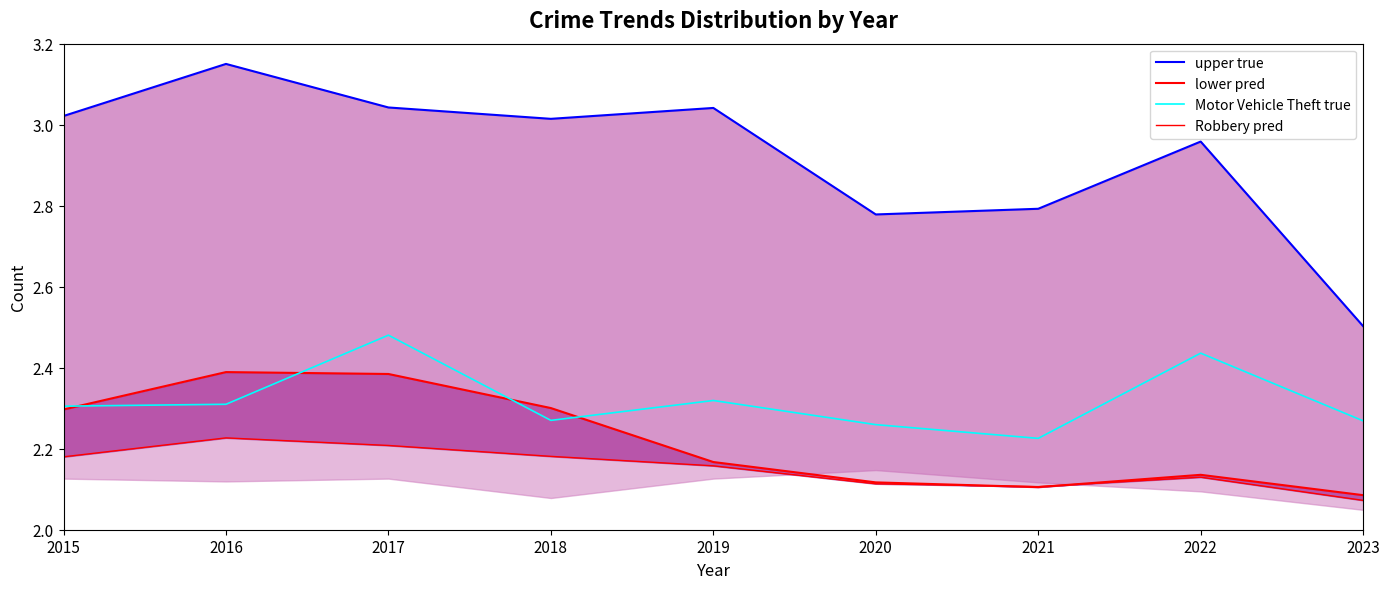

At which category does Motor Vehicle Theft true reach its first local peak?

2017